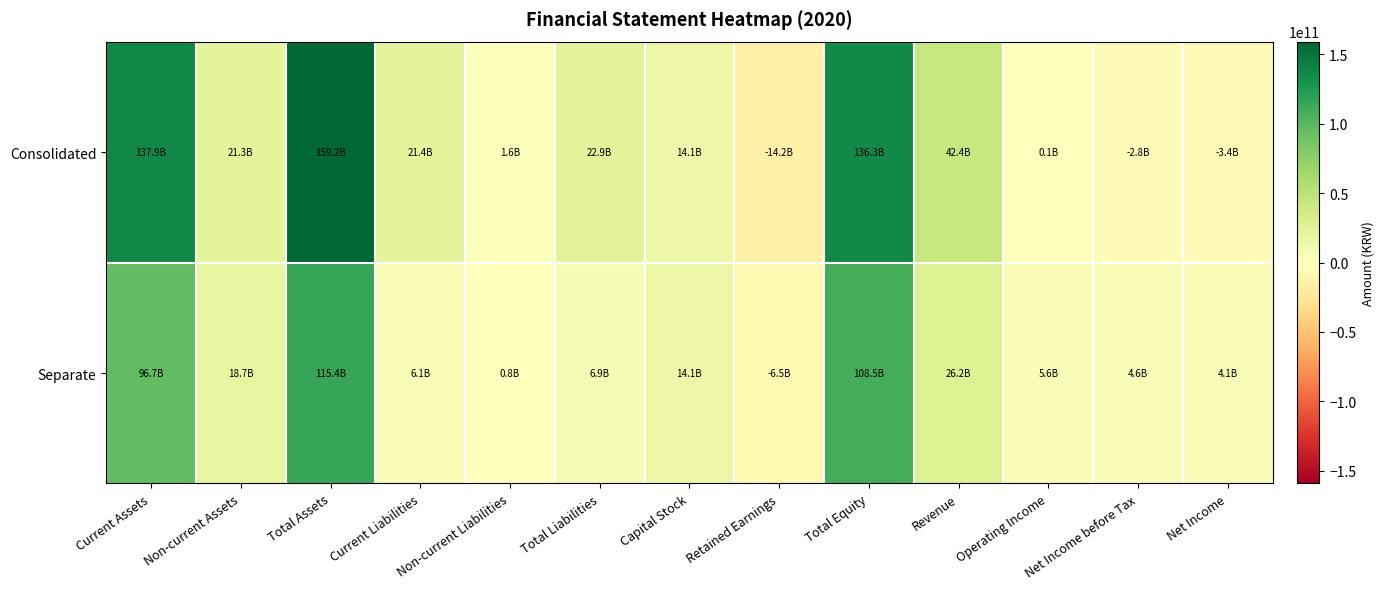

Rank the series by their maximum value, from highest to lowest.

Consolidated, Separate